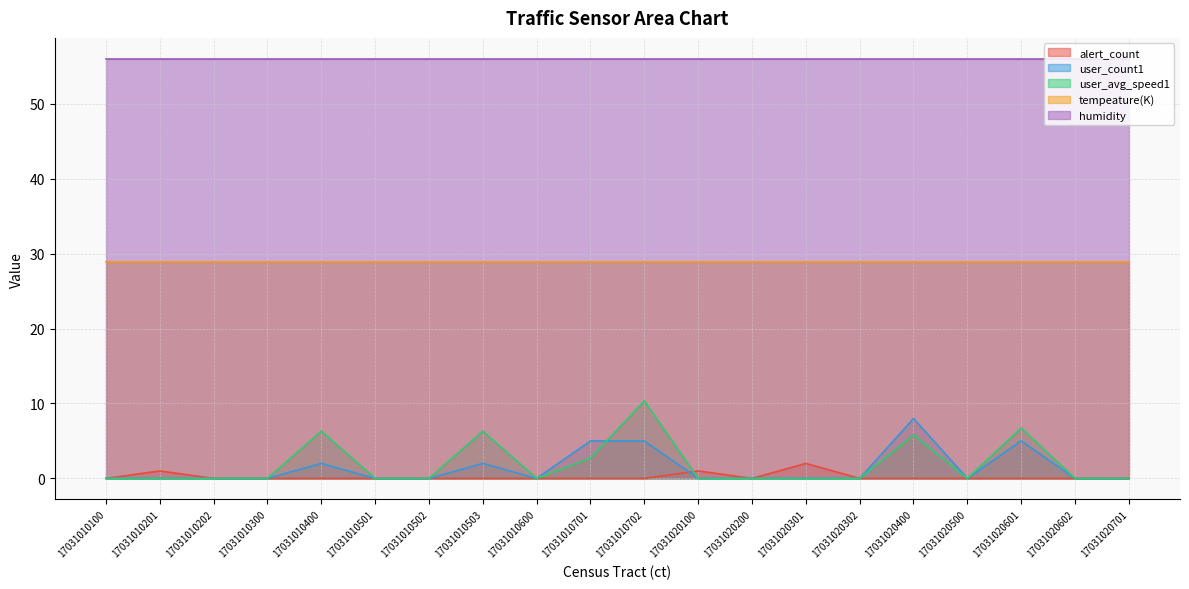

List the series in order of their peak value, highest first.

humidity, tempeature(K), user_avg_speed1, user_count1, alert_count